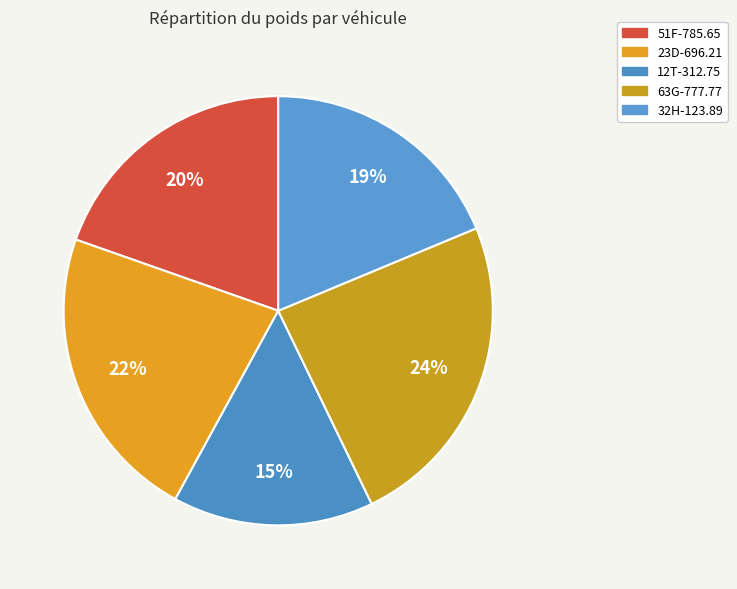

Which slice is the smallest?

12T-312.75